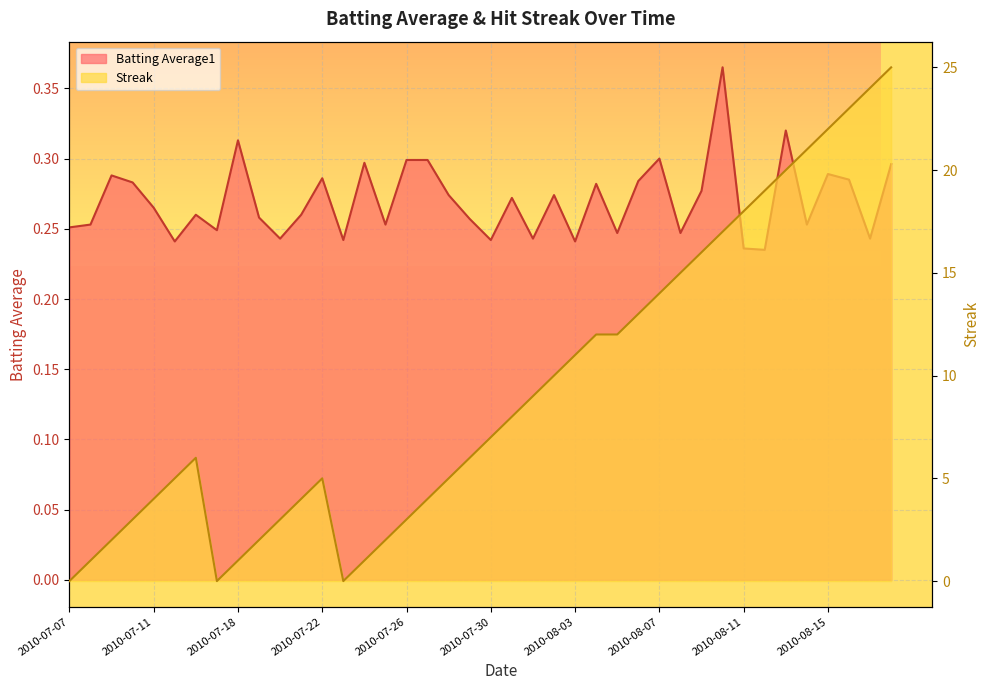

At how many categories does at least one series exceed 23?

2